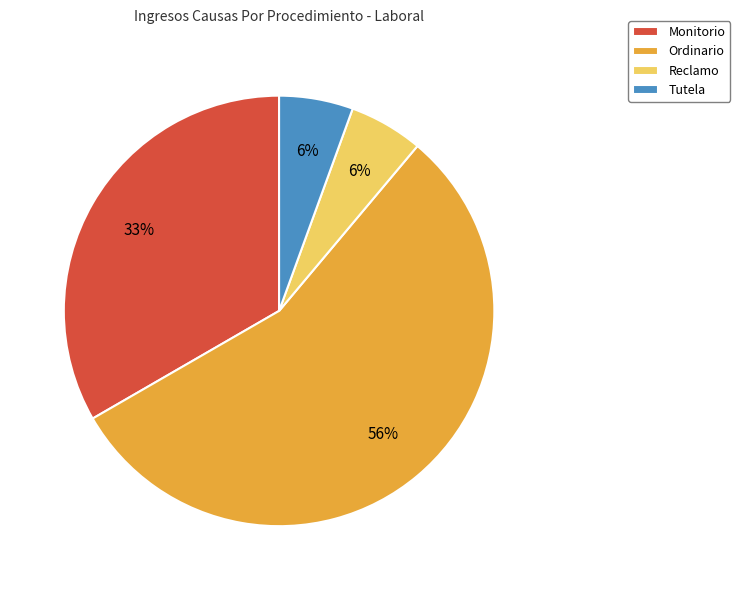

Which category accounts for the majority?

Ordinario